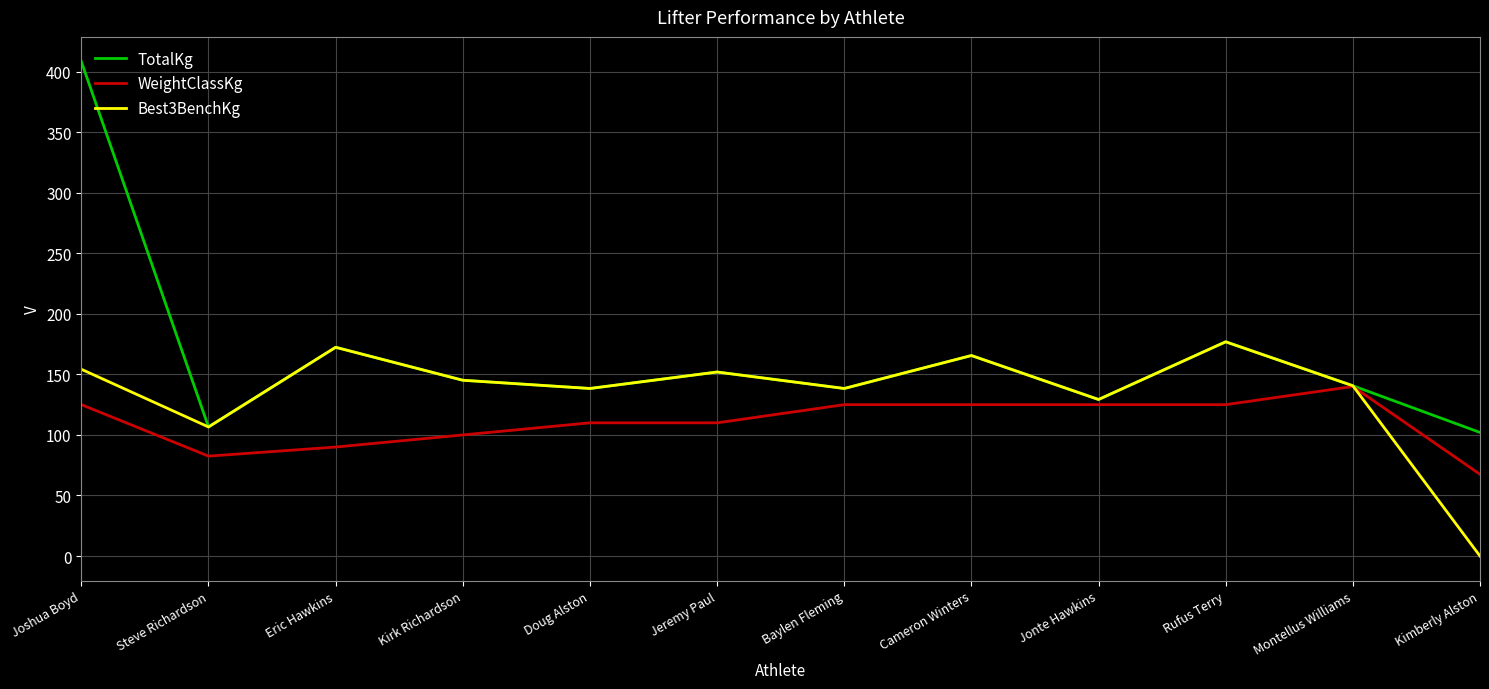

The WeightClassKg series shows 90.0 at Eric Hawkins. True or false?

True